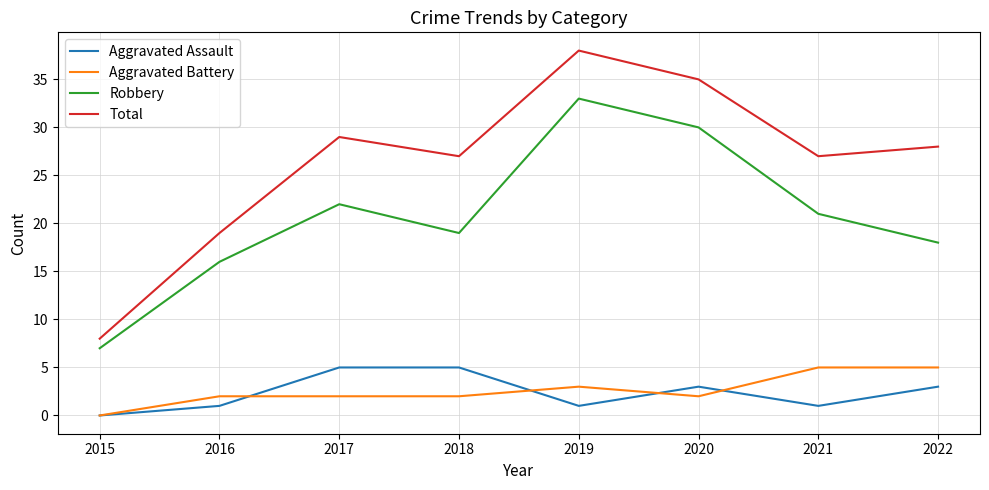

At 2019, list the series in order from smallest to largest.

Aggravated Assault, Aggravated Battery, Robbery, Total